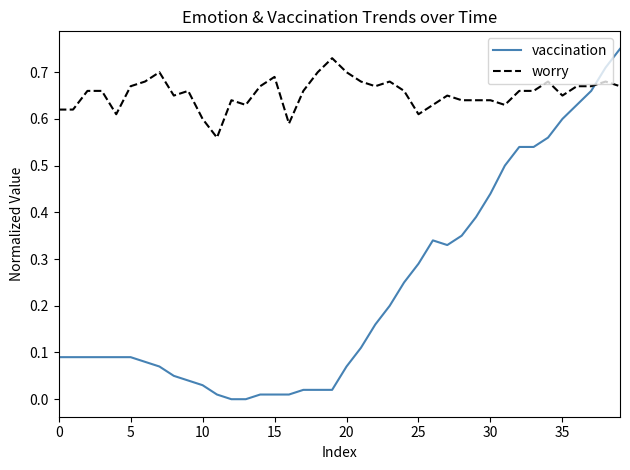

True or false: vaccination and worry intersect in this chart.

True